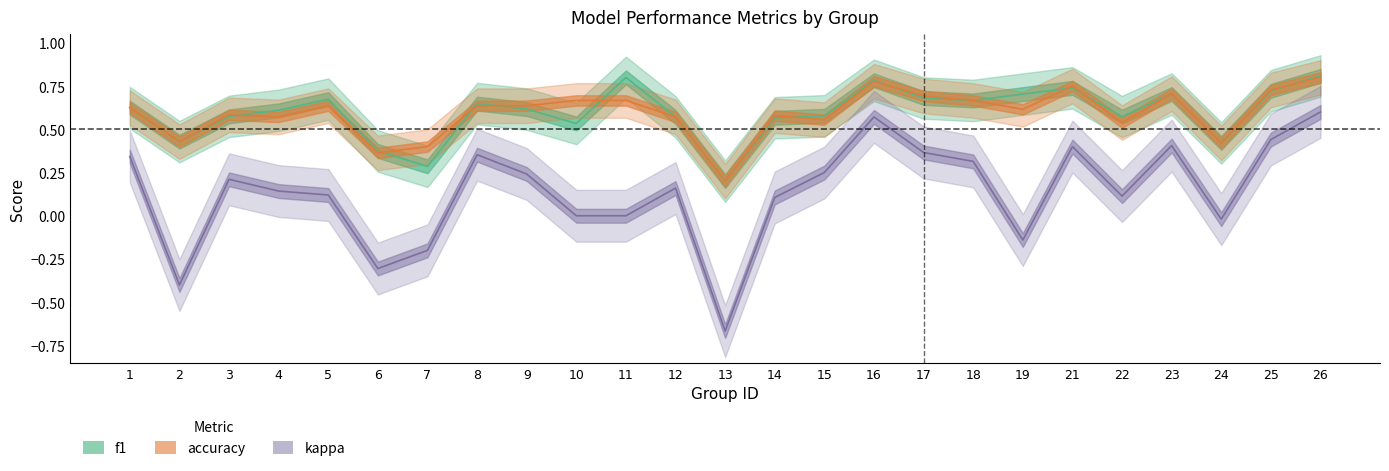

At 23, list the series in order from smallest to largest.

kappa, f1, accuracy